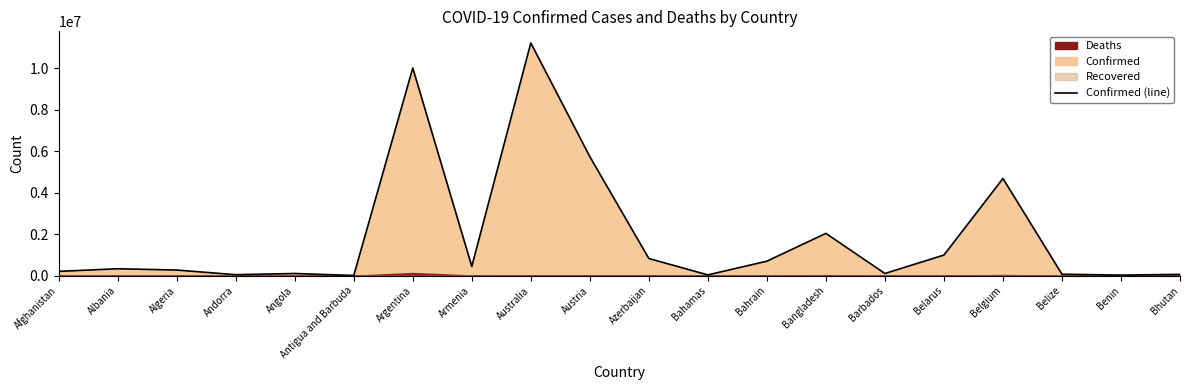

Approximately how many times larger is the value at Afghanistan compared to Benin?

7.4